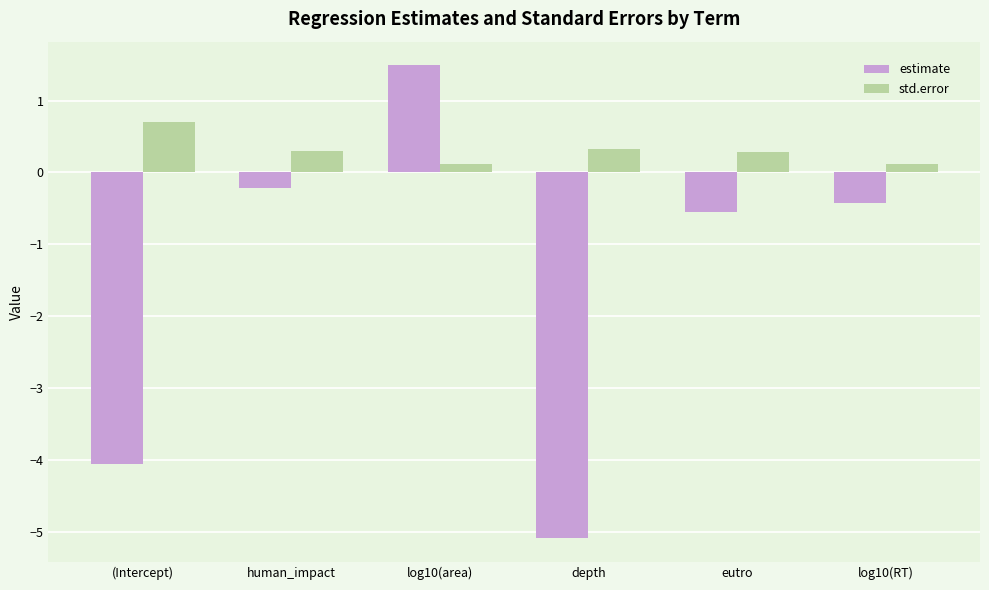

Reading left to right, extract all data points from this chart.

estimate: (Intercept)=-4.0	human_impact=-0.2	log10(area)=1.5	depth=-5.1	eutro=-0.5	log10(RT)=-0.4
std.error: (Intercept)=0.7	human_impact=0.3	log10(area)=0.1	depth=0.3	eutro=0.3	log10(RT)=0.1